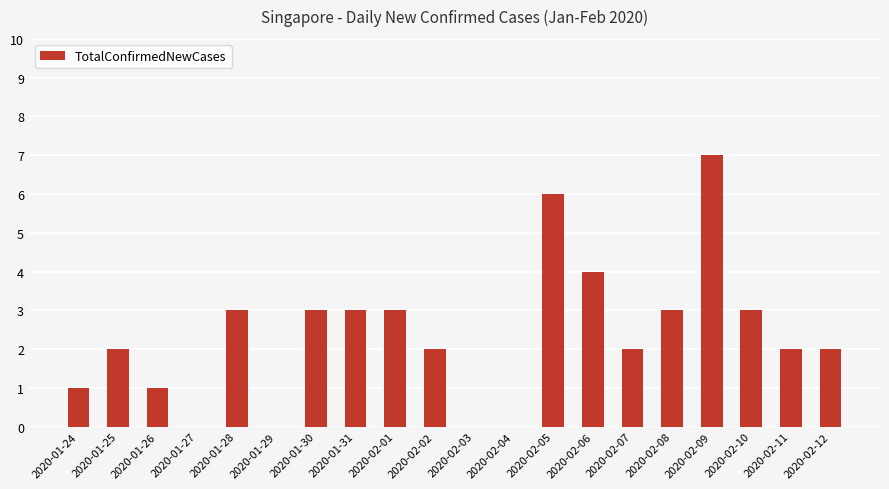

Count the number of categories in the chart.

20